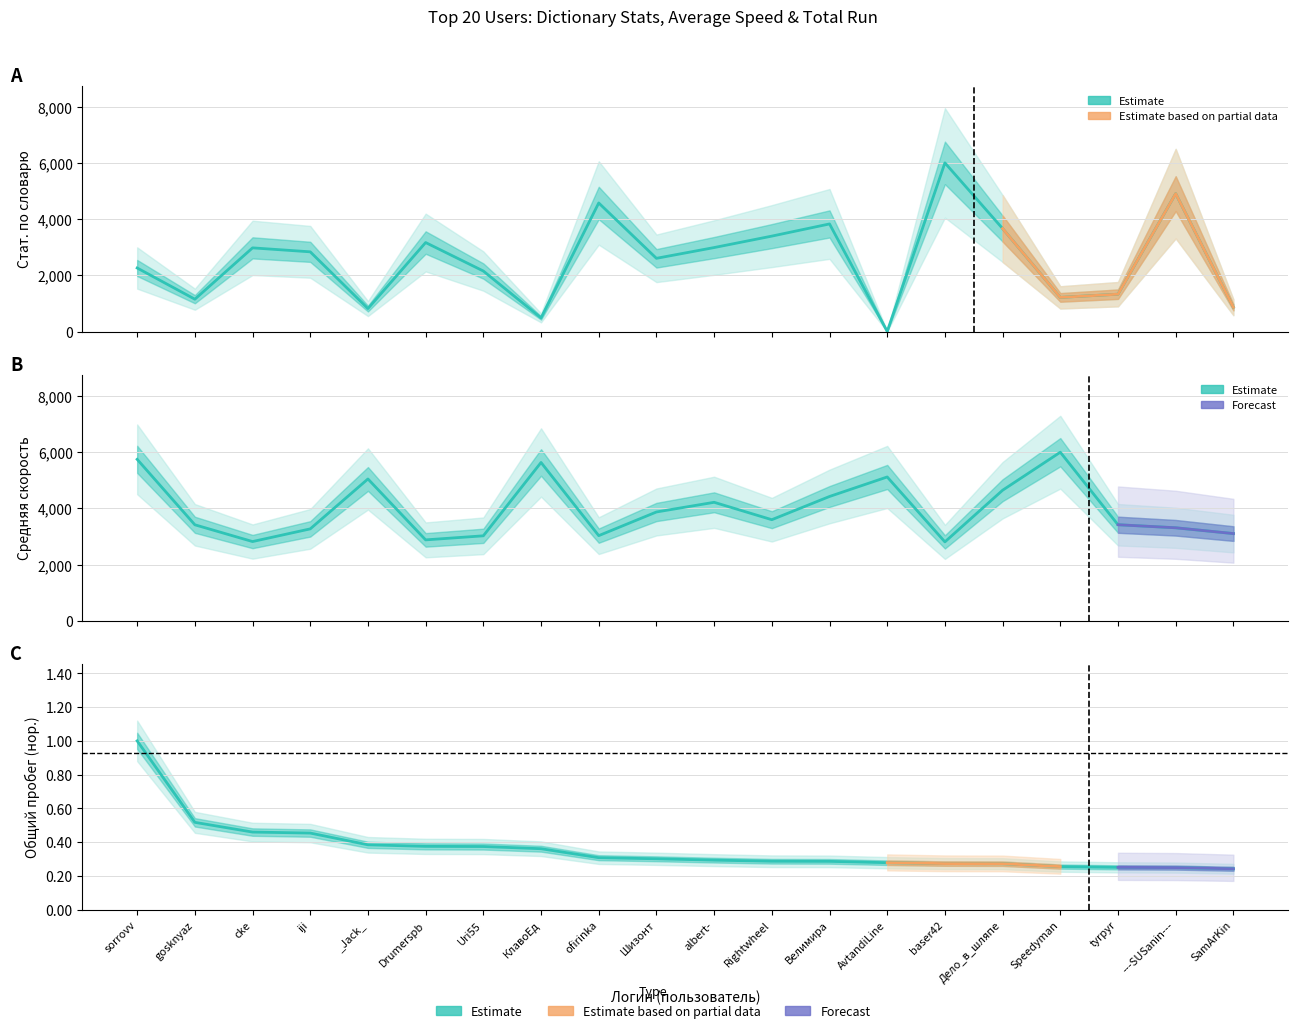

How many interior local valleys does the Средняя series have?

5